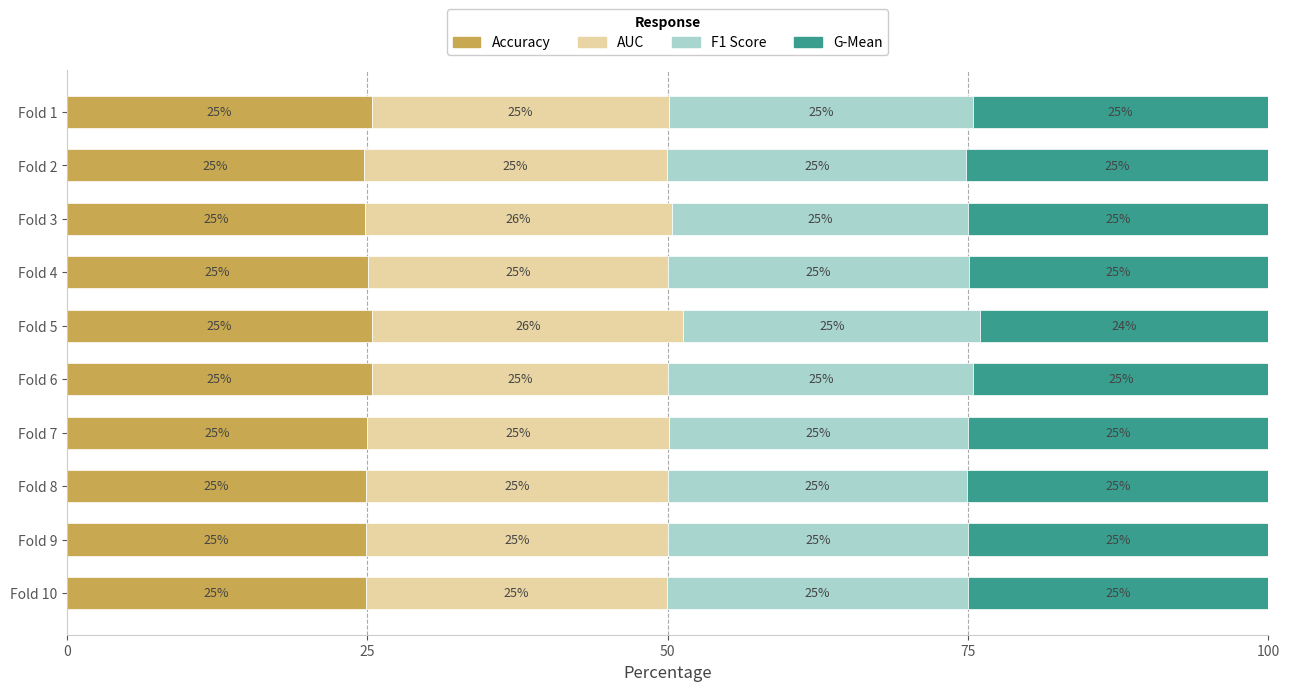

What is the approximate value of Accuracy at Fold 9?

24.9